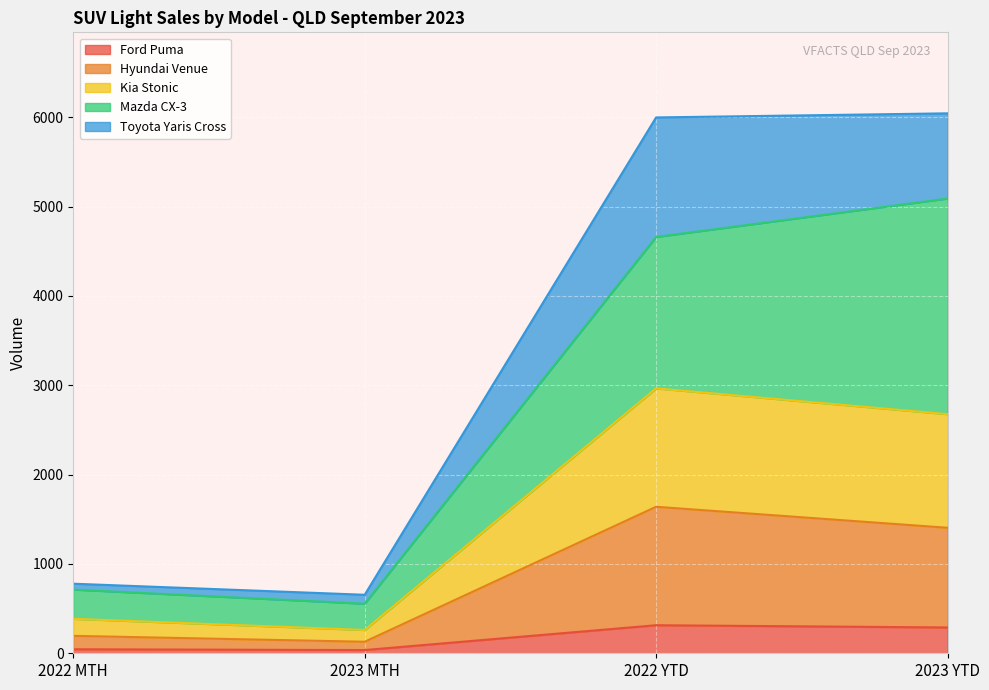

True or false: Hyundai Venue has a value of 185 at 2023 MTH.

False